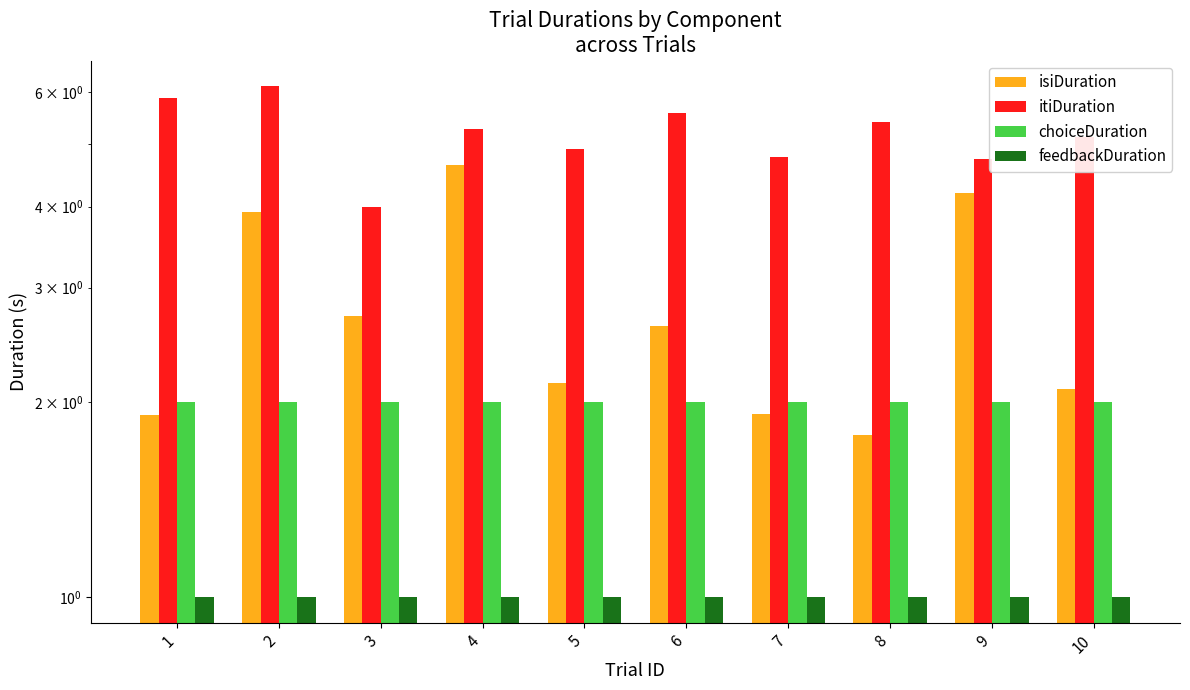

Which category has the highest value across all series?

2